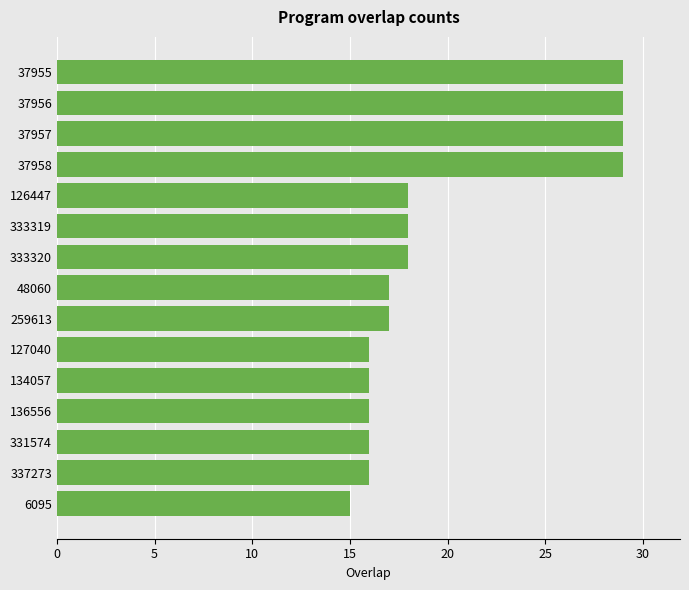

Count the number of categories in the chart.

15